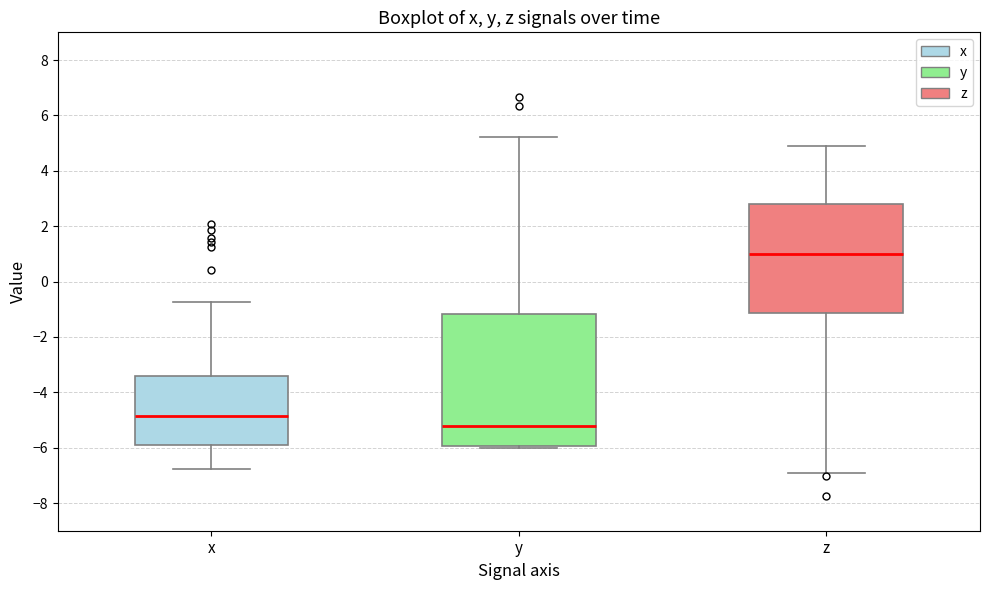

Reading left to right, read every box against the y-axis: the position of its median line, the range the box covers, and the ends of its whiskers. The values are not printed on the chart, so give them approximately, as read against the axis.

x: median -4.8, box -5.8 to -3.4, whiskers -6.8 to -0.8
y: median -5.2, box -6.0 to -1.2, whiskers -6.0 (just below the box's lower edge) to 5.2
z: median 1.0, box -1.2 to 2.8, whiskers -6.8 to 5.0